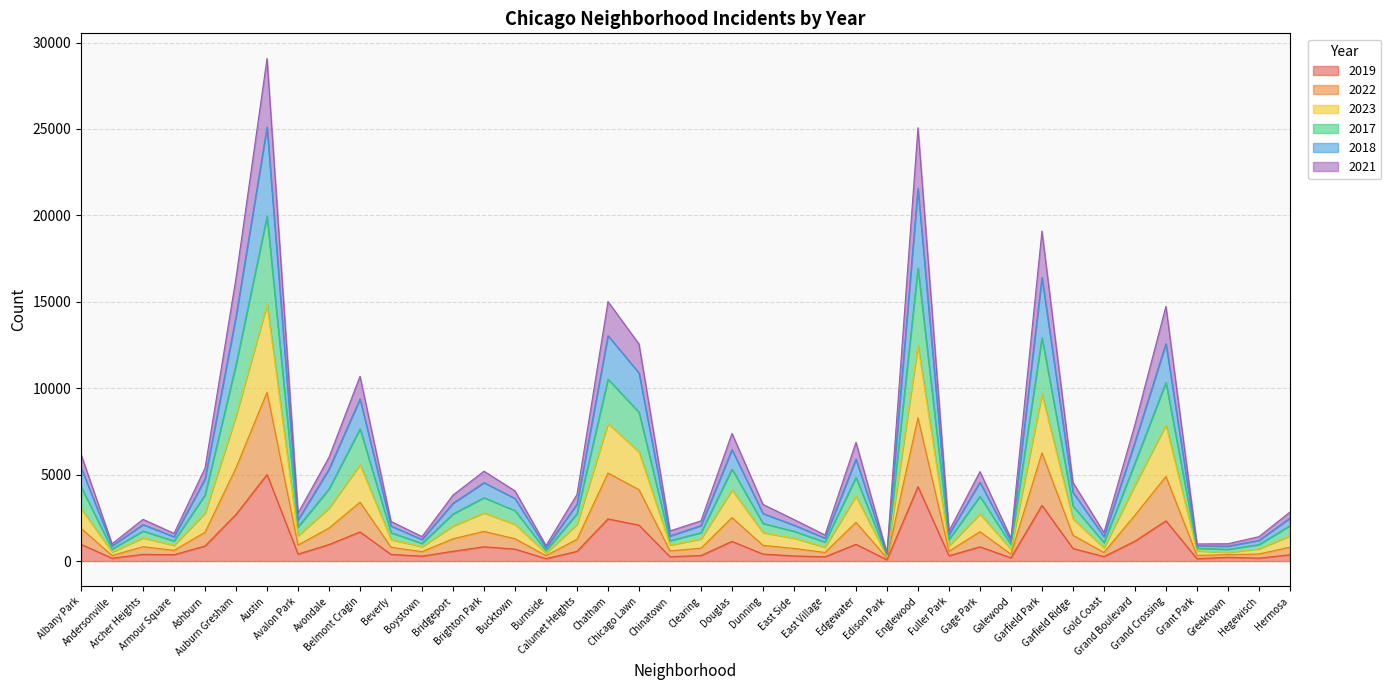

Which category has the highest value in the 2021 series?

Austin